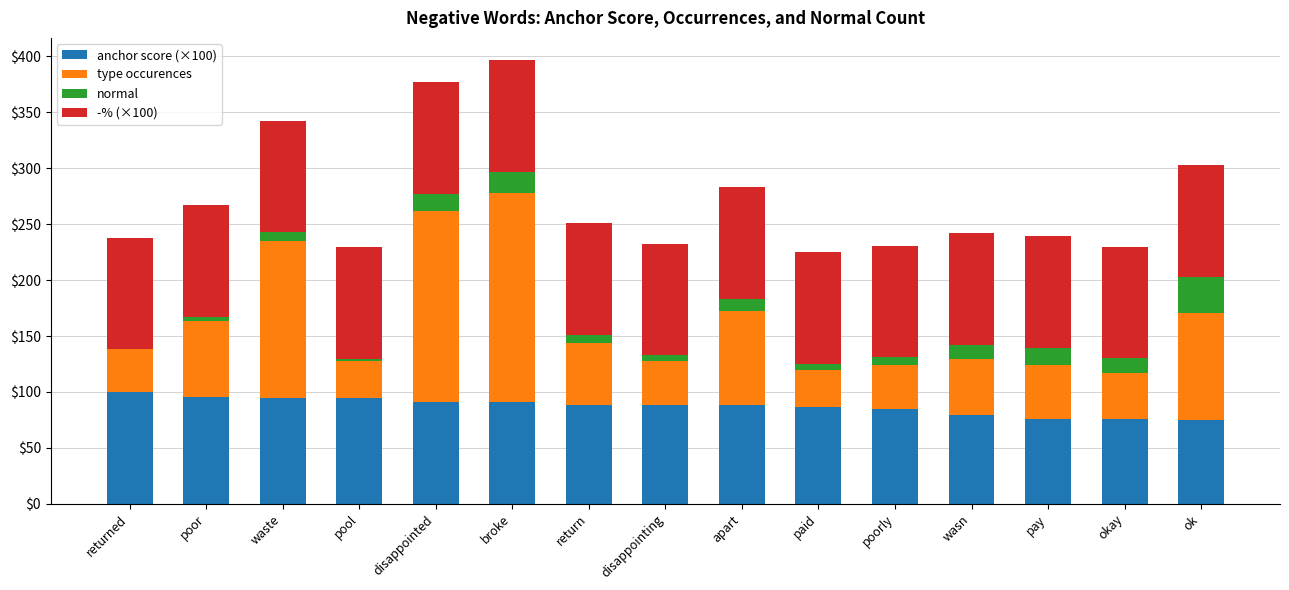

What is the sum of the anchor score (×100) values at disappointed and okay?

167.3